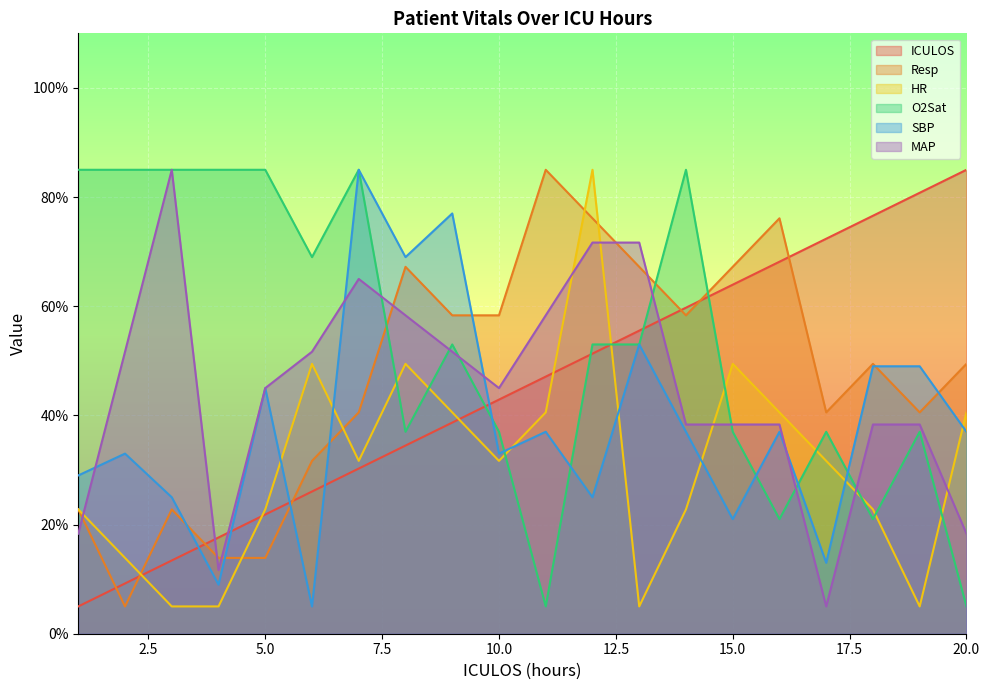

Rank the categories by O2Sat value from highest to lowest.

1, 2, 3, 4, 5, 7, 14, 6, 9, 12, 13, 8, 10, 15, 17, 19, 16, 18, 11, 20